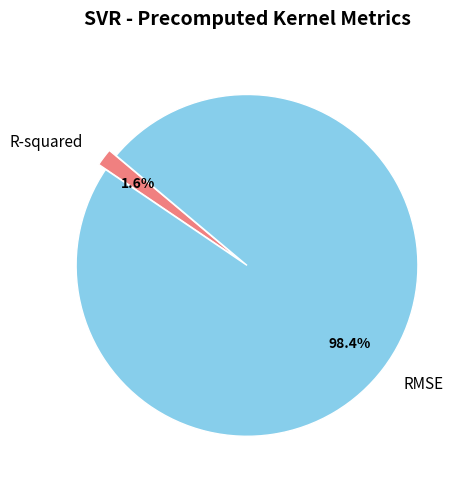

Is there any slice that represents more than half of the pie?

Yes